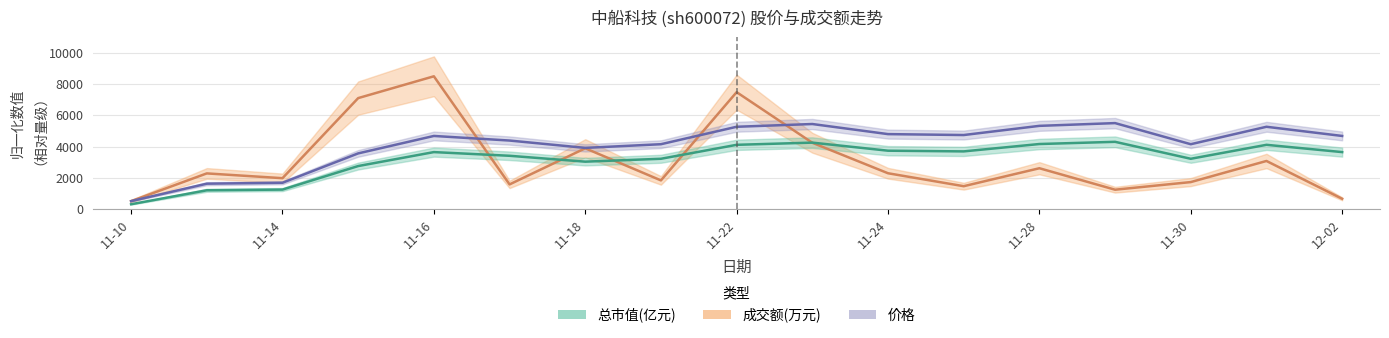

Reading left to right, what are all the values shown in this chart?

价格: 500.0	1617.6	1676.5	3558.8	4676.5	4382.4	3911.8	4147.1	5264.7	5441.2	4794.1	4735.3	5323.5	5500.0	4147.1	5264.7	4676.5
成交额(万元): 500.0	2276.3	1969.6	7102.3	8500.0	1571.3	3886.9	1827.7	7483.4	4239.9	2285.7	1455.9	2607.1	1231.6	1720.2	3073.0	649.9
总市值(亿元): 300.0	1194.6	1239.3	2747.3	3641.9	3405.4	3028.4	3213.7	4108.3	4248.9	3731.3	3686.6	4159.4	4300.0	3213.7	4108.3	3641.9